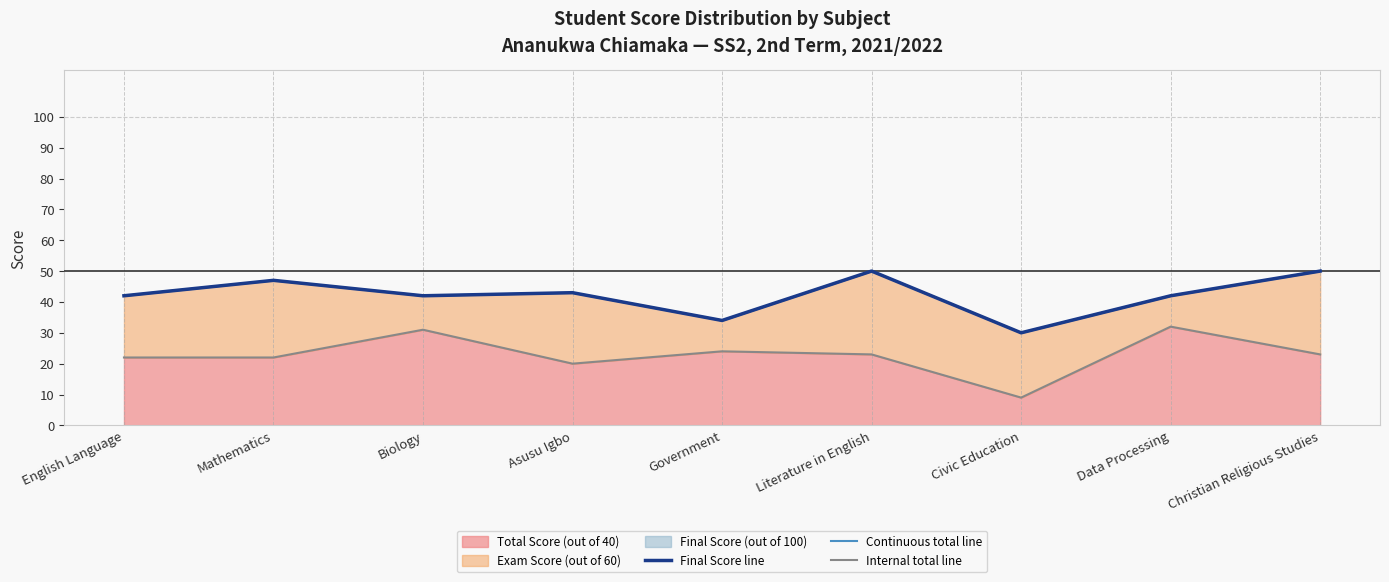

Between English Language and Civic Education, which series saw the biggest shift?

Internal total line